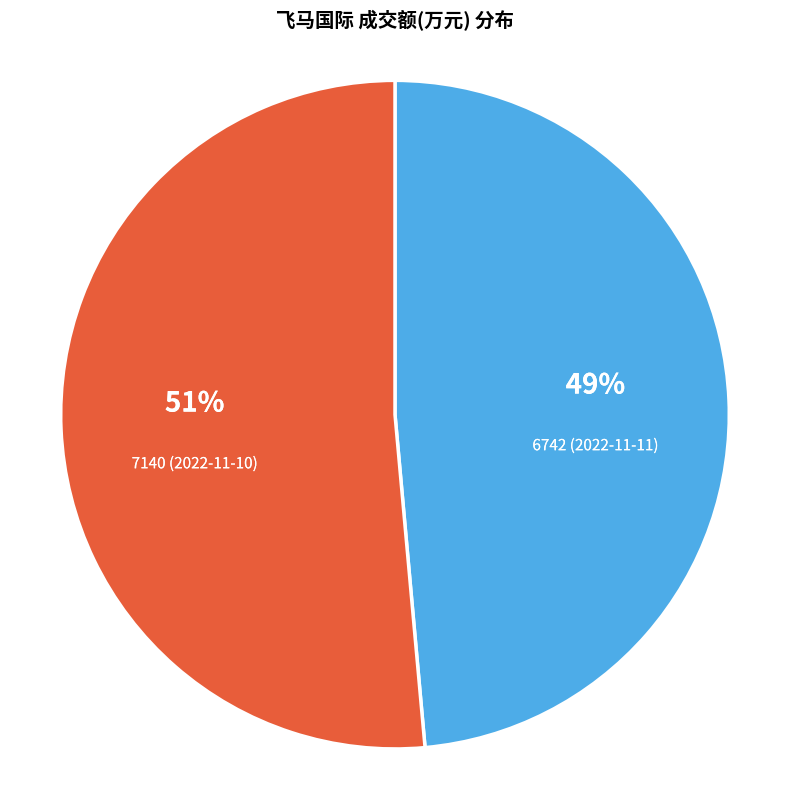

Count the number of slices in the pie.

2